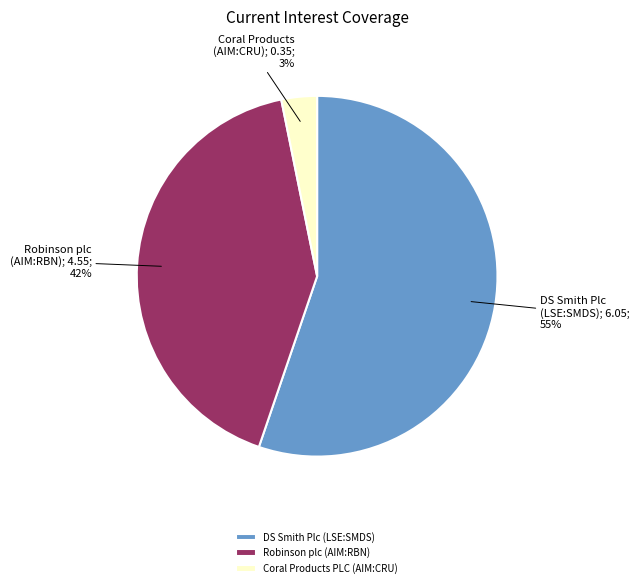

How many slices are in this pie chart?

3